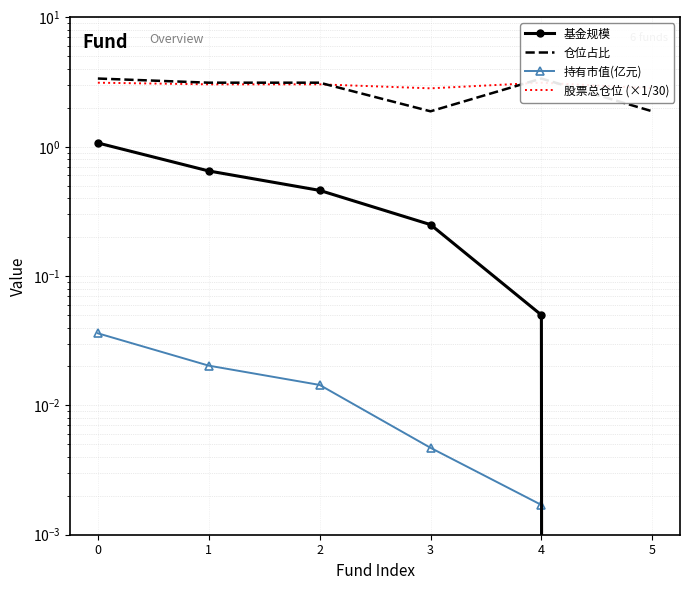

How many interior local valleys does the 仓位占比 series have?

1